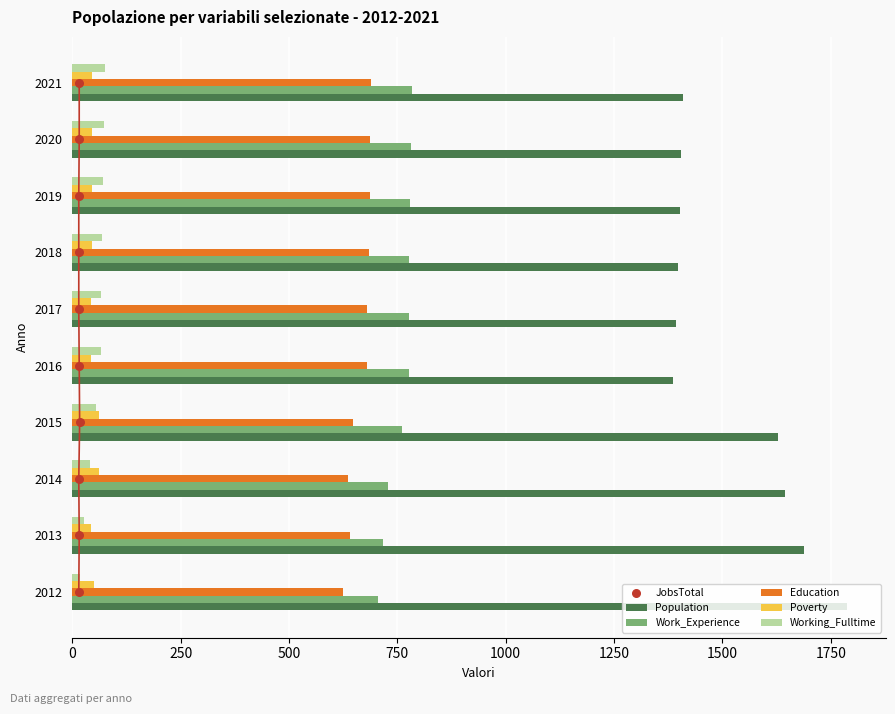

Which series has the largest total across all categories?

Population